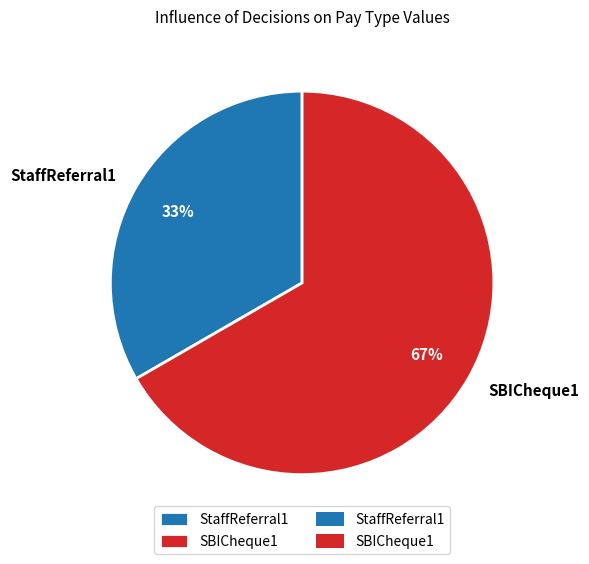

How many segments does this pie chart have?

2